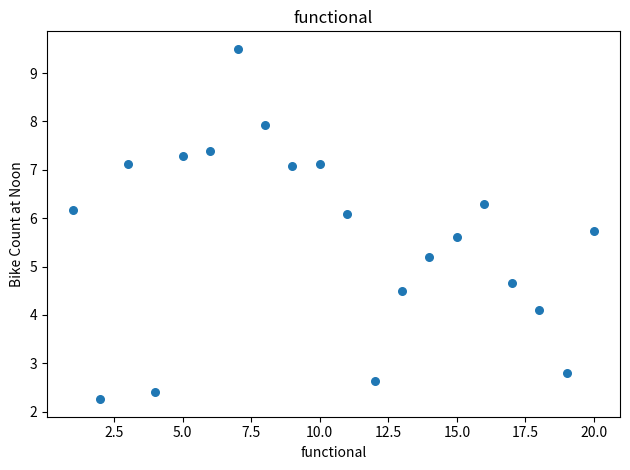

What Y value in the scatter plot is closest to 5?

5.2